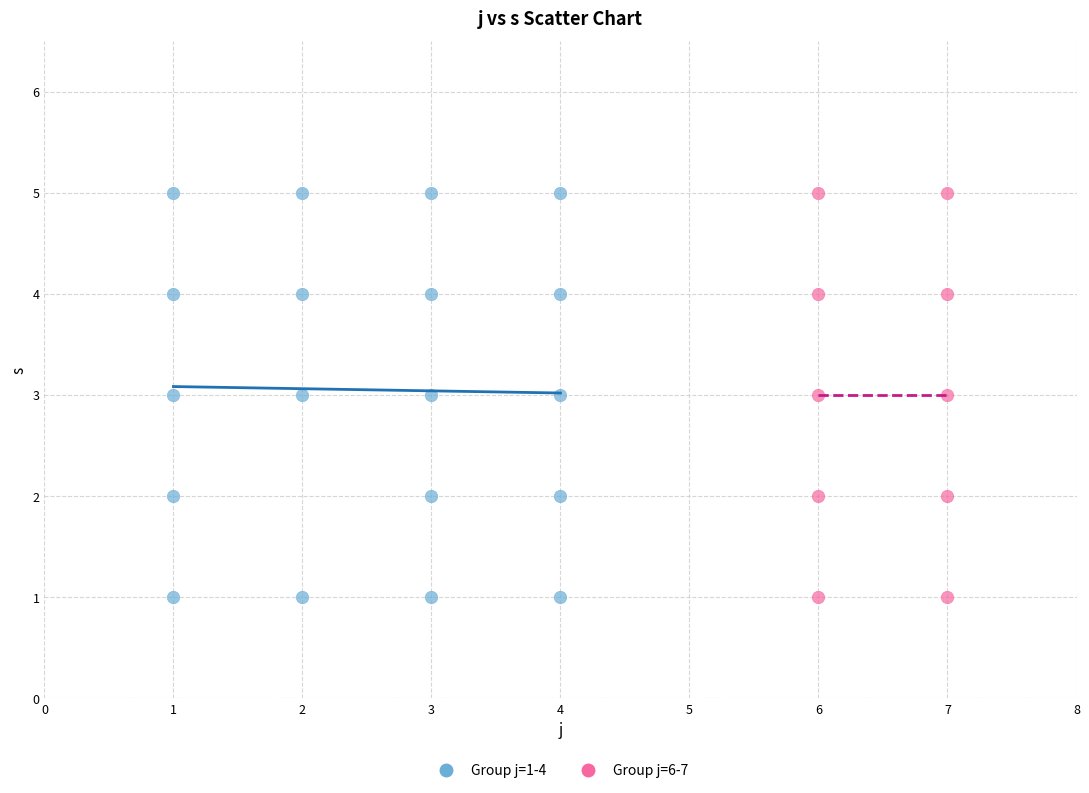

What are all the series names shown in the legend?

Group j=1-4, Group j=6-7